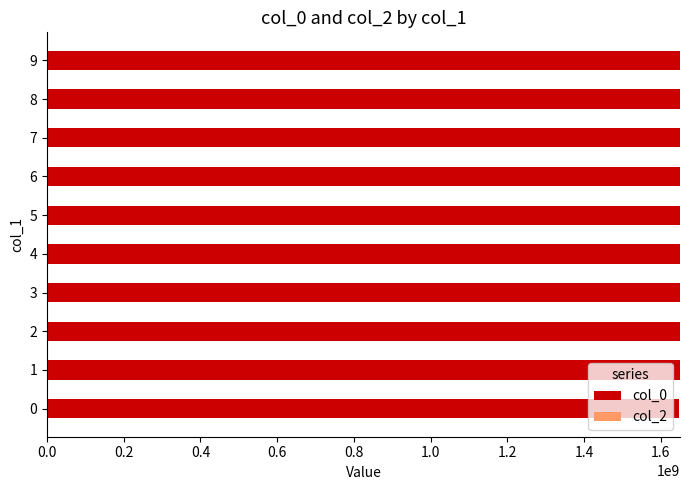

What is the ratio of the value at 0 to the value at 2?

1.0